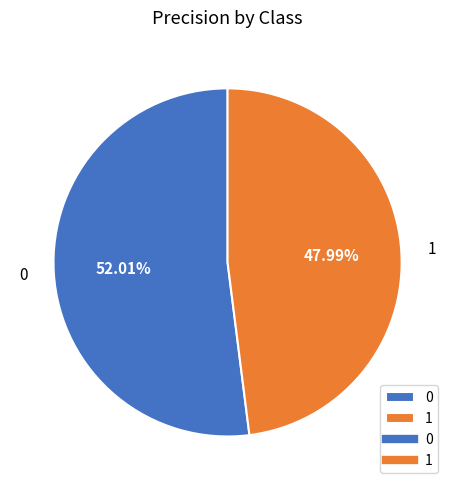

Rank the categories by value from lowest to highest.

1, 0